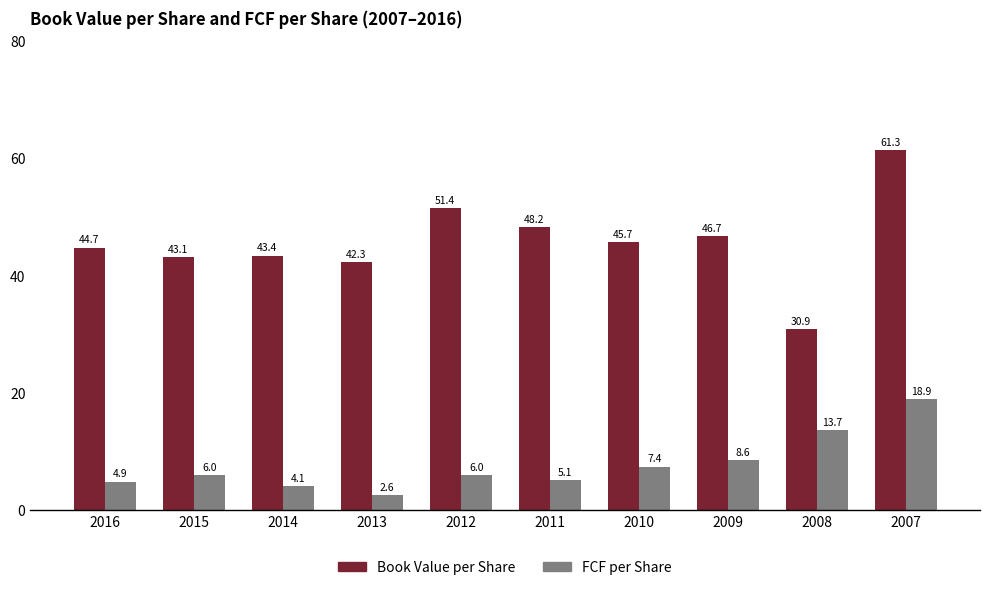

Rank the series at 2014 from highest to lowest value.

Book Value per Share, FCF per Share